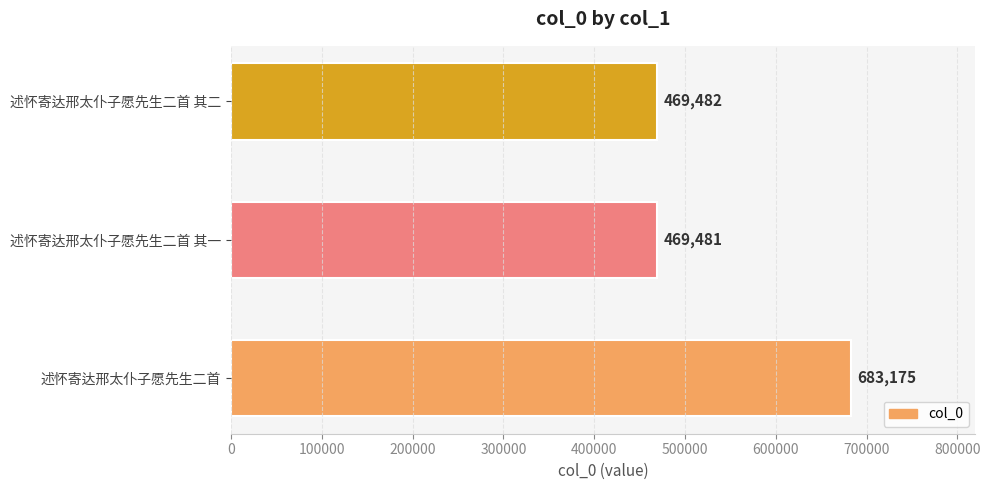

Is it true that the value at 述怀寄达邢太仆子愿先生二首 其二 is 469482?

True